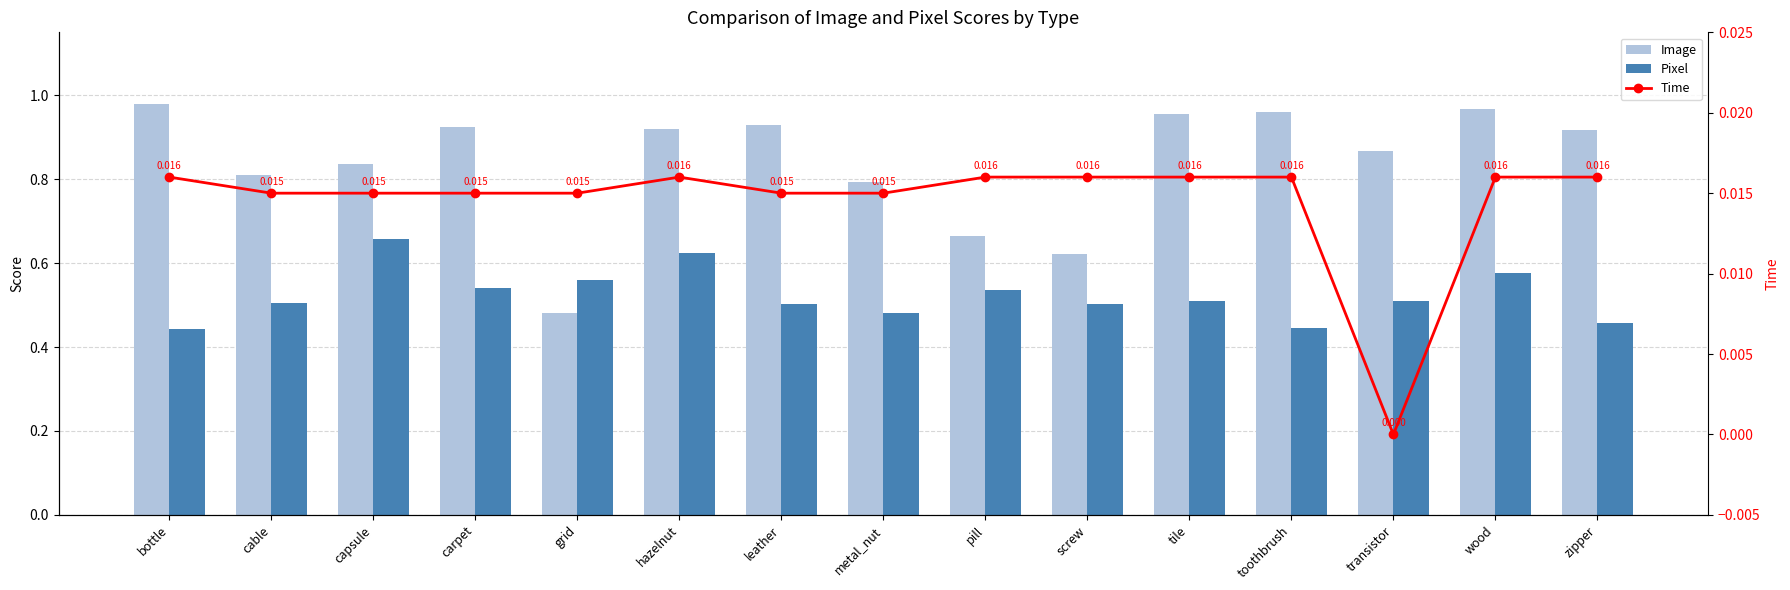

What is the label of the 14th bar from the left?

wood